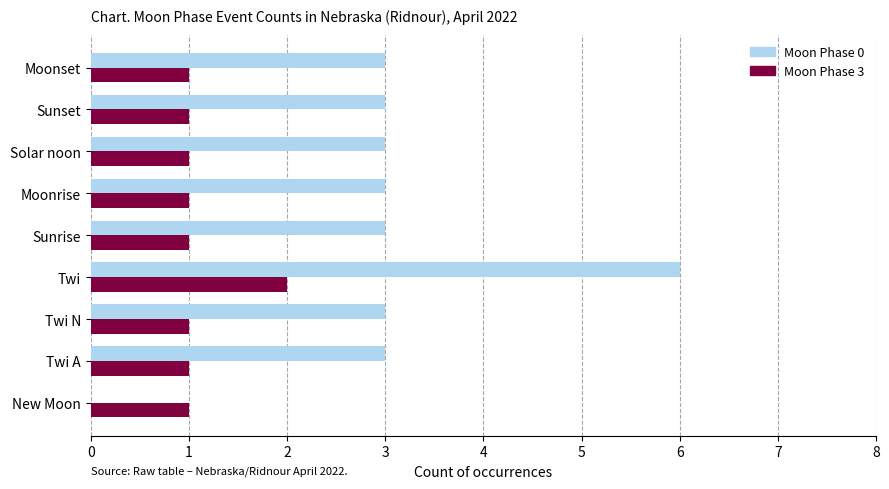

Between New Moon and Moonset, which series saw the biggest shift?

Moon Phase 0